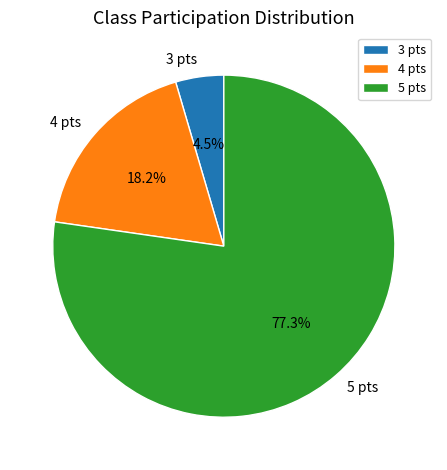

Which has a higher value, 5 pts or 3 pts?

5 pts